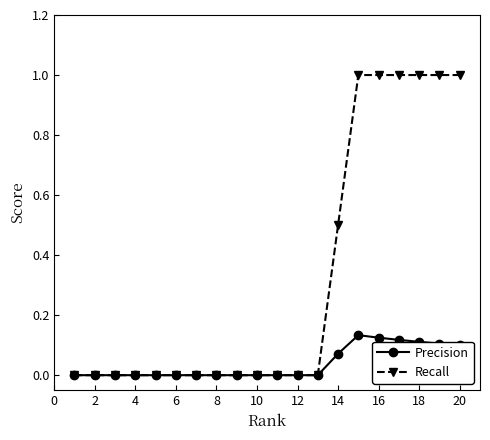

What is the greatest value displayed?

1.0